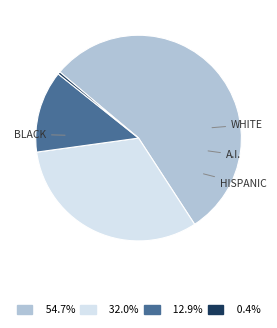

Does any single category account for the majority?

Yes